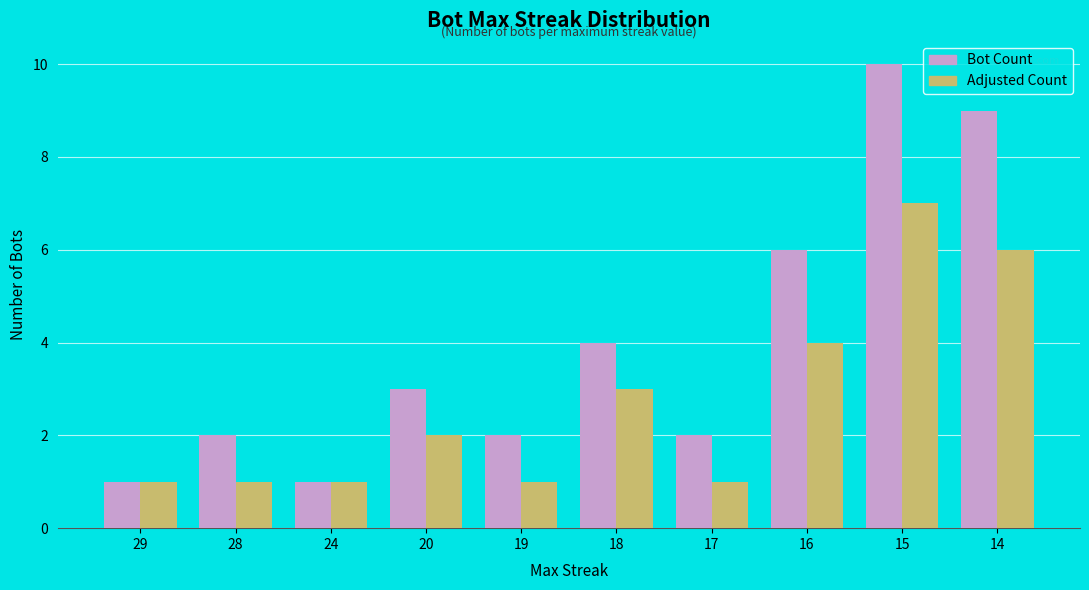

What is the maximum value for Adjusted Count?

7